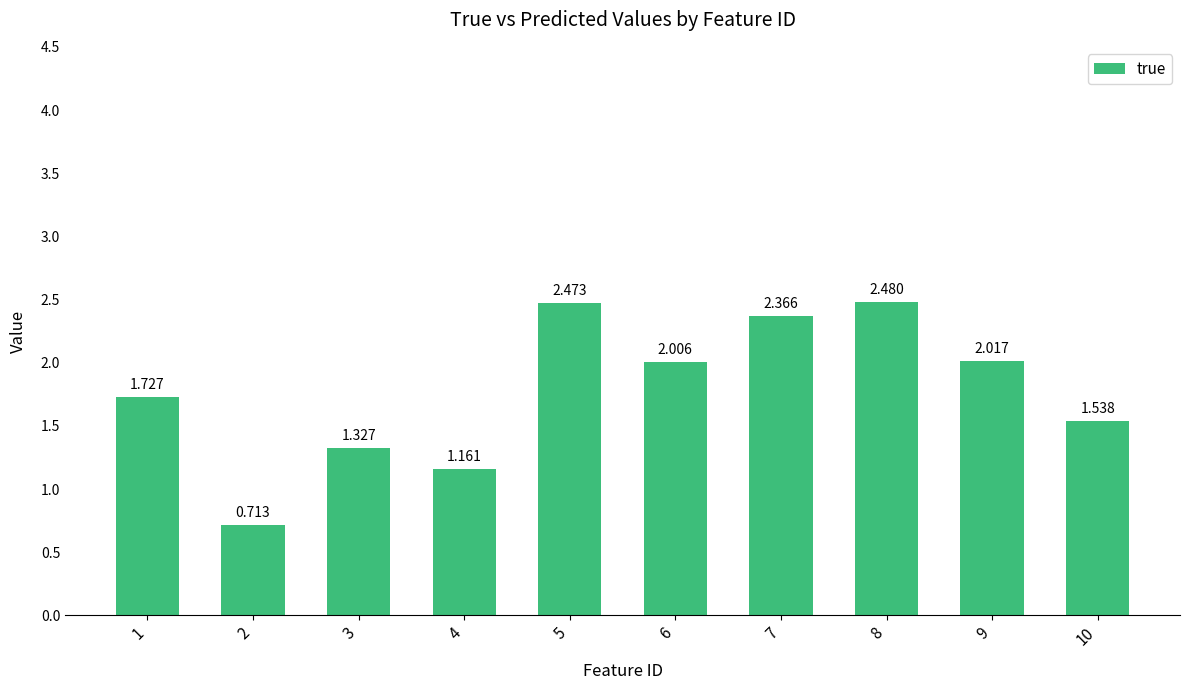

Are the bars horizontal?

No